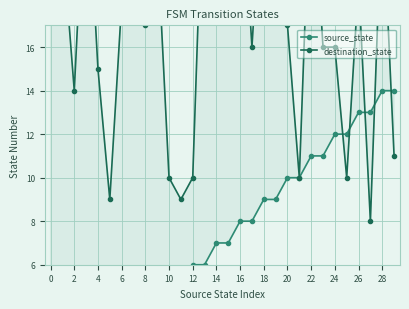

True or false: destination_state has a value of 26 at 24.

True